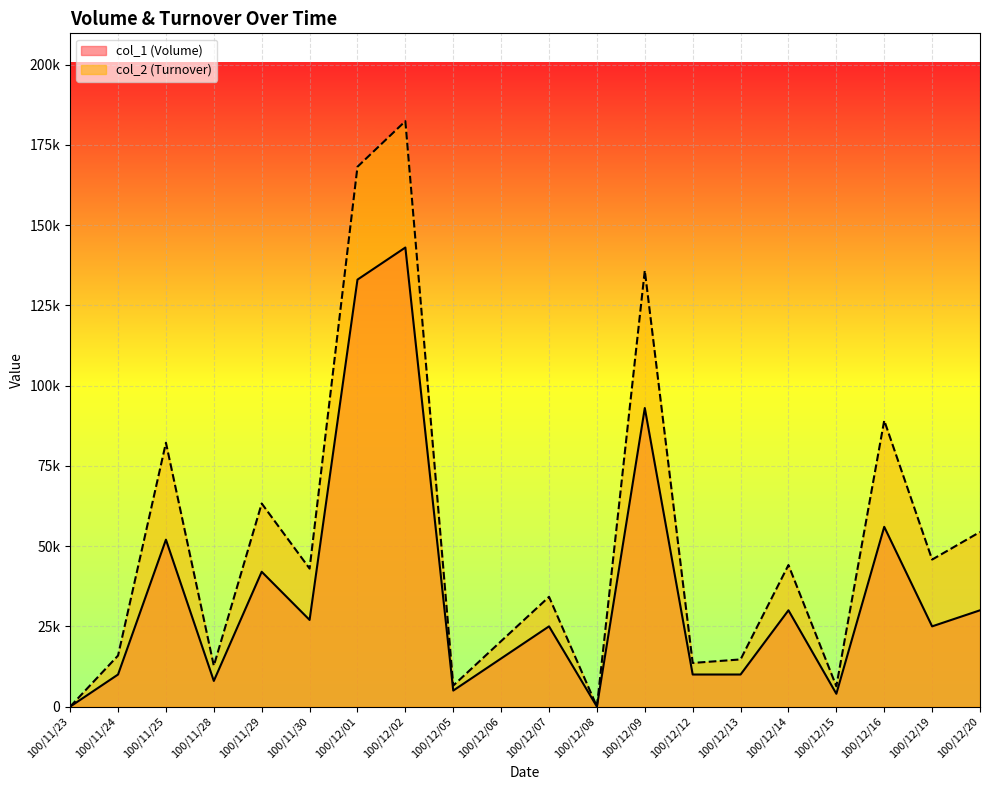

The value of col_1 (Volume) at 100/12/16 is 76410. True or false?

False